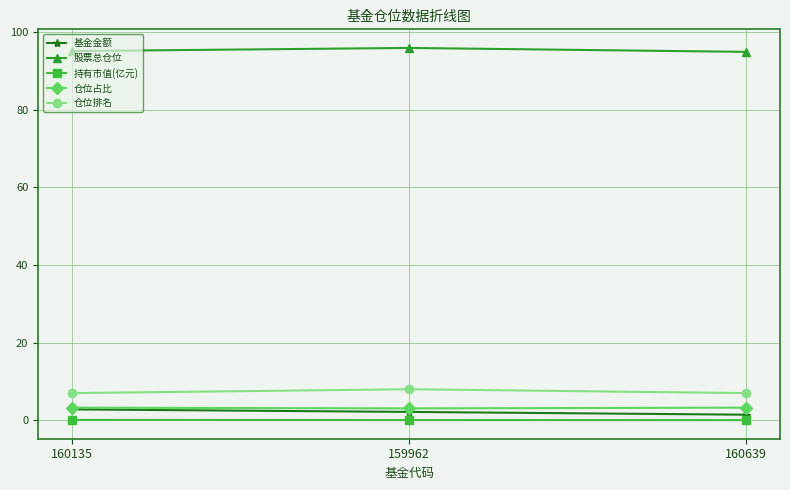

What is the highest value of the 仓位占比 series?

3.3